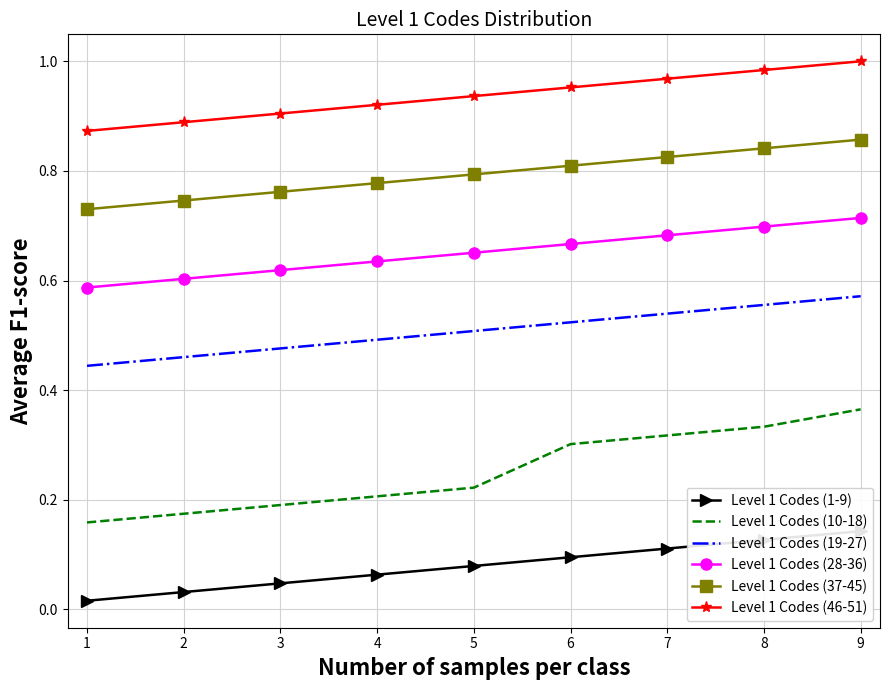

What is the sum of the Level 1 Codes (10-18) values at 8 and 5?

0.6